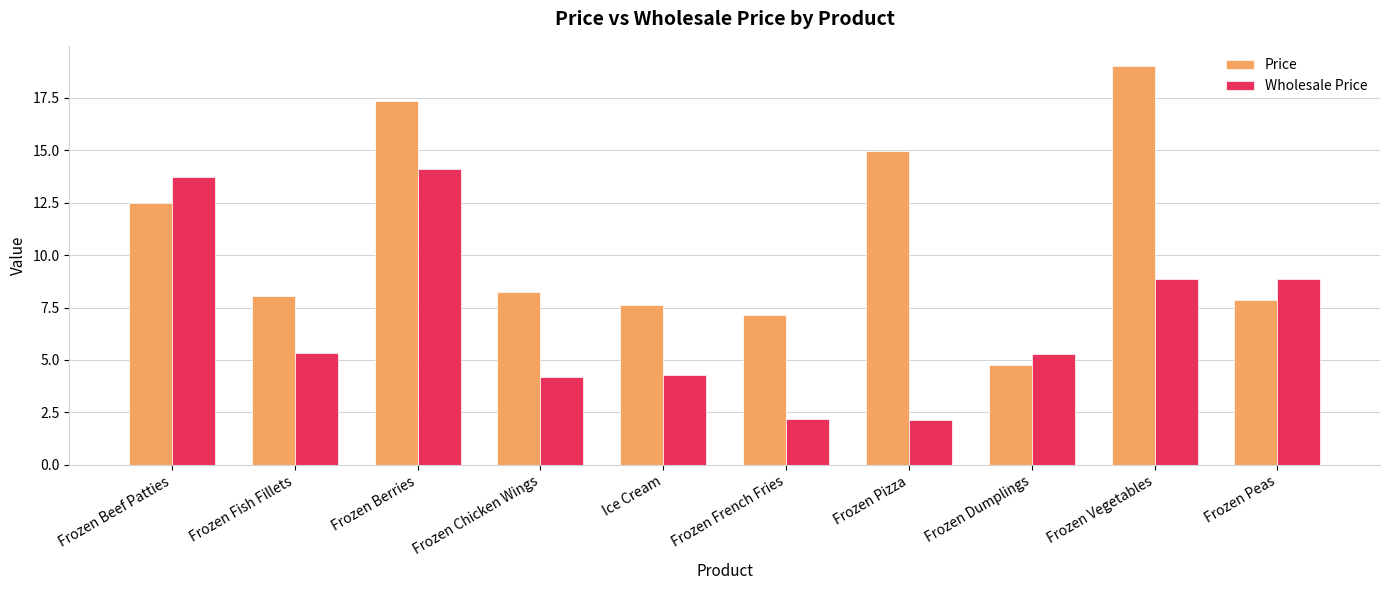

What is the maximum value shown in the chart?

19.0